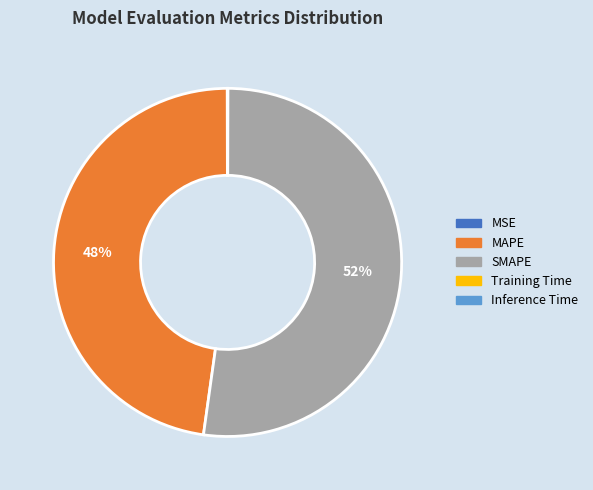

What percentage is the MAPE slice, to the nearest percent?

48%